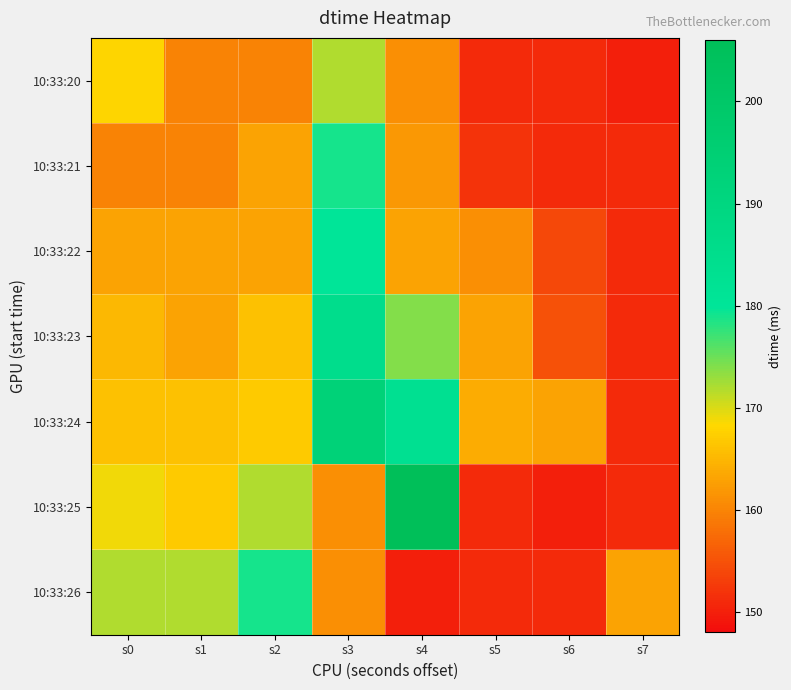

What is the greatest value displayed?

206